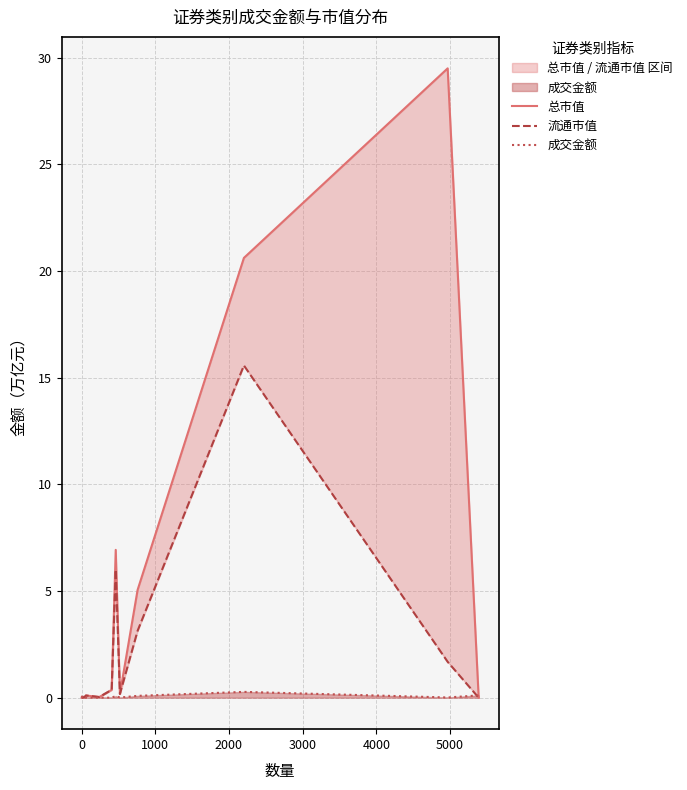

In 流通市值, how many points are higher than both neighbors (excluding endpoints)?

3